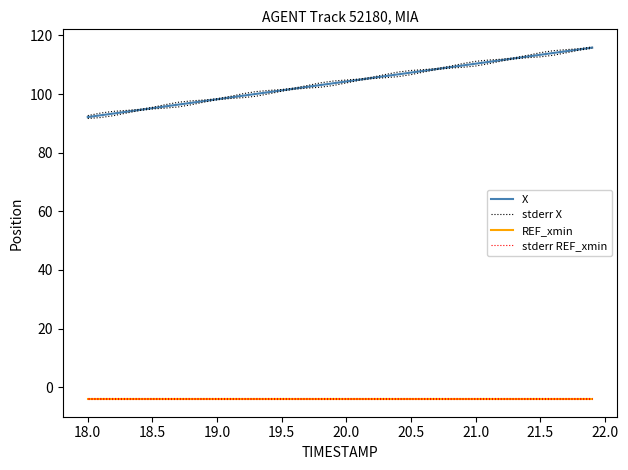

At how many categories does at least one series exceed 90?

40